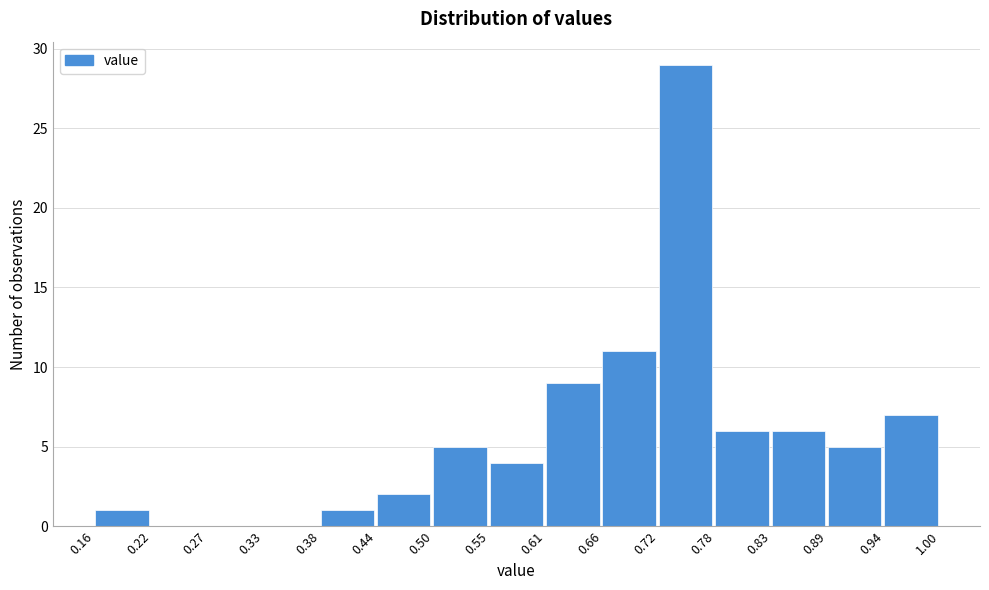

Reading left to right, transcribe this chart: for each bar, give the range it covers on the x-axis and its height. The values are not printed on the chart, so give them approximately, as read against the axis.

0.16 to 0.22: 1
0.22 to 0.27: 0
0.27 to 0.33: 0
0.33 to 0.38: 0
0.38 to 0.44: 1
0.44 to 0.50: 2
0.50 to 0.55: 5
0.55 to 0.61: 4
0.61 to 0.66: 9
0.66 to 0.72: 11
0.72 to 0.78: 29
0.78 to 0.83: 6
0.83 to 0.89: 6
0.89 to 0.94: 5
0.94 to 1.00: 7